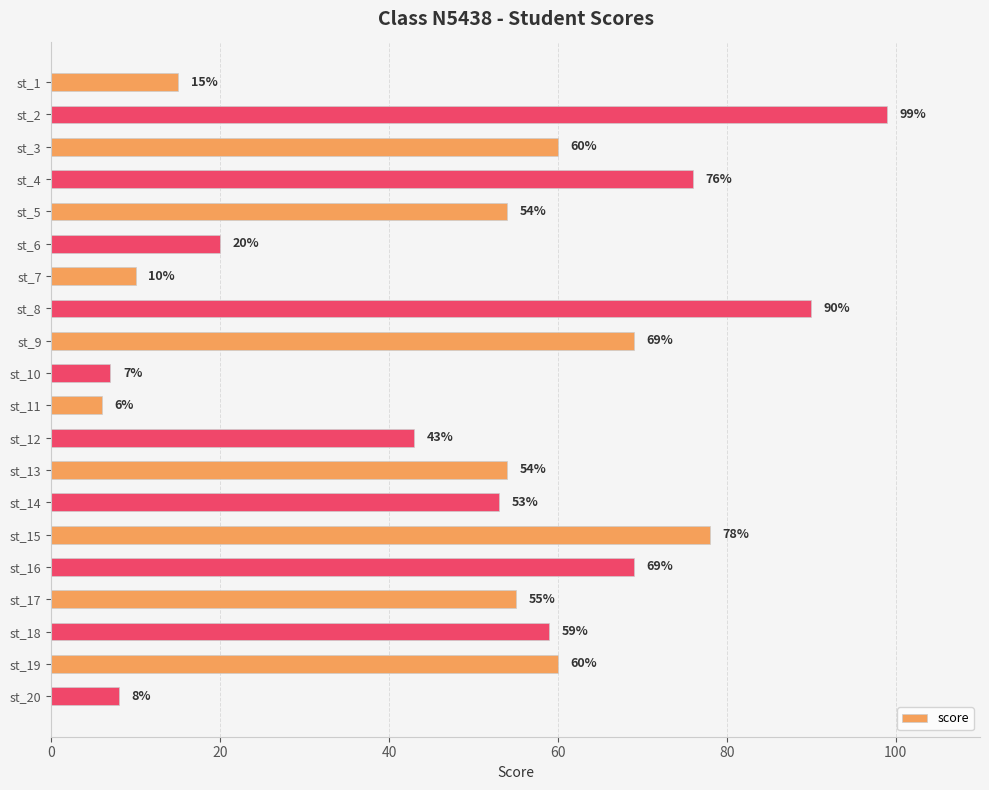

True or false: the data shows 53 at st_14.

True